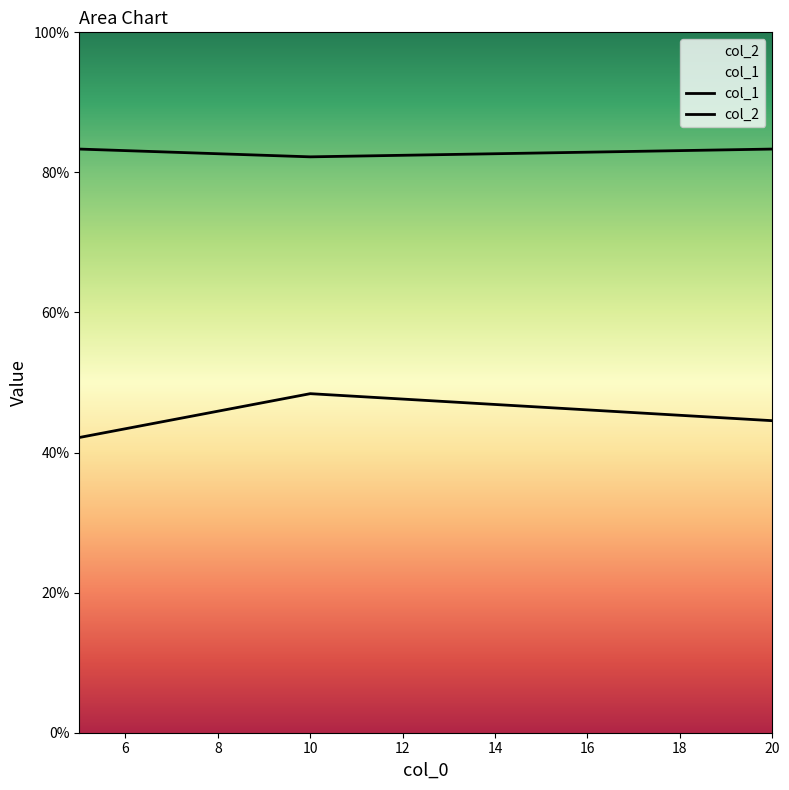

What is the highest value of the col_1 series?

0.8